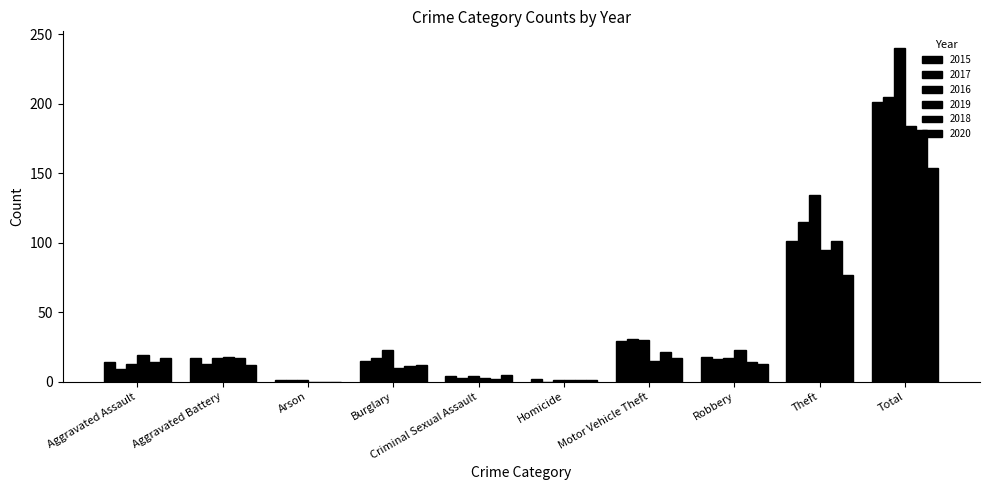

Are the bars horizontal?

No